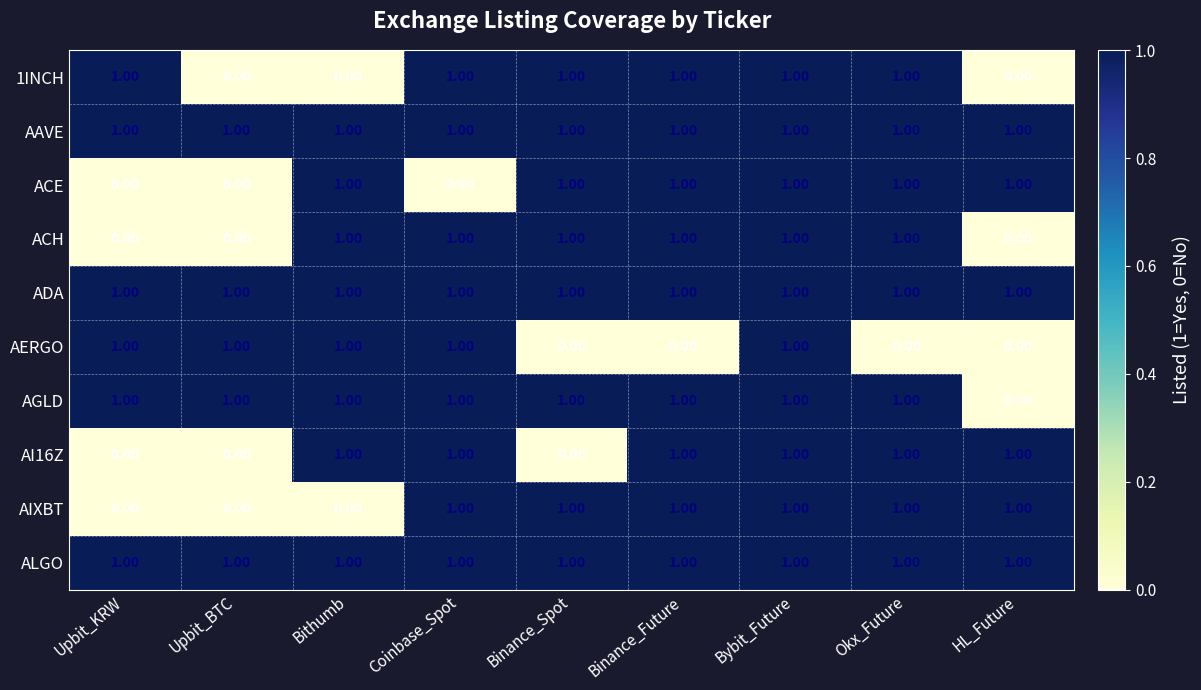

Count the number of categories in the chart.

9